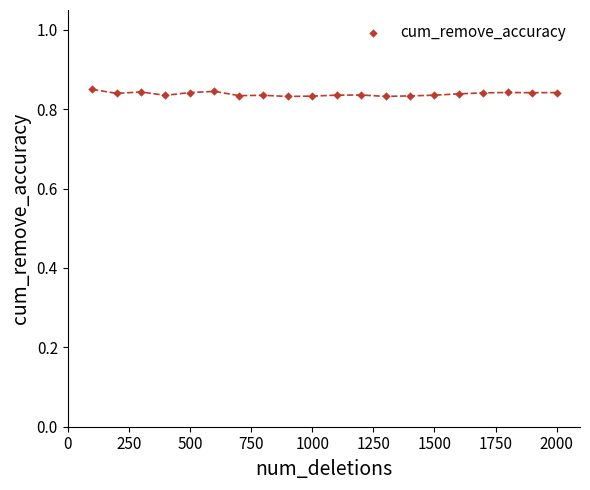

What is the range of X values (max minus min)?

1900.0